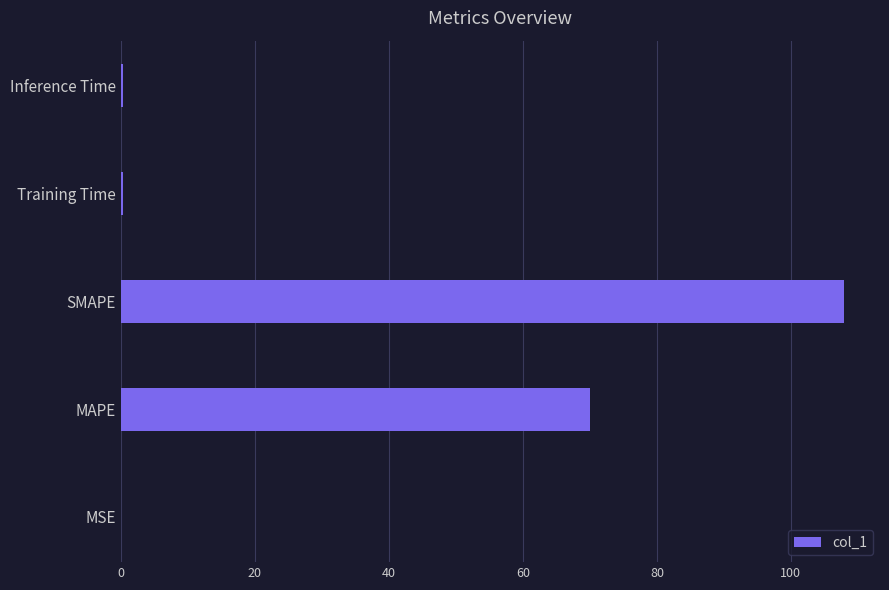

At which label is the value closest to 53?

MAPE